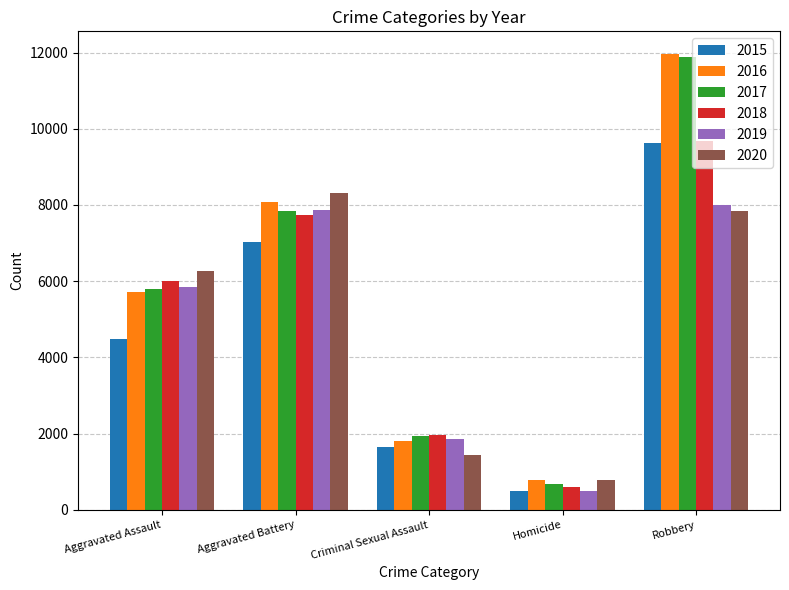

Reading left to right, what are all the values shown in this chart?

2015: 4480	7018	1655	496	9638
2016: 5712	8085	1807	786	11960
2017: 5793	7845	1927	672	11880
2018: 6001	7735	1964	589	9679
2019: 5840	7857	1860	498	7994
2020: 6263	8320	1437	785	7855